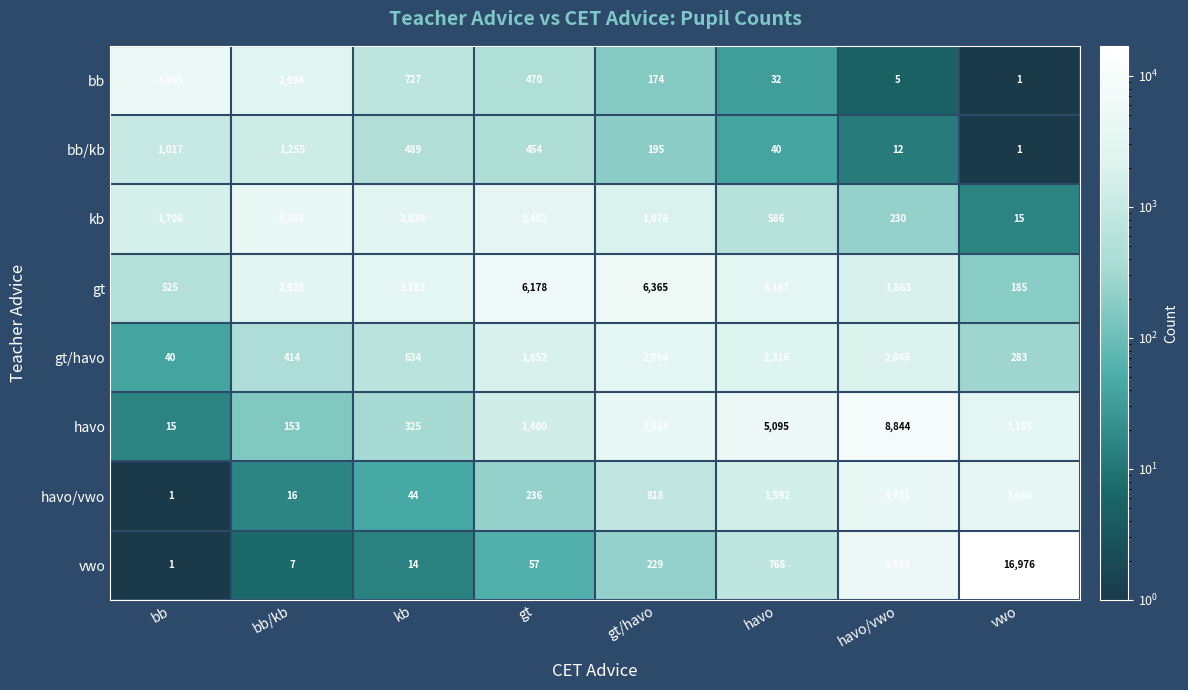

What is the approximate value of vwo at havo, to the nearest 10?

770